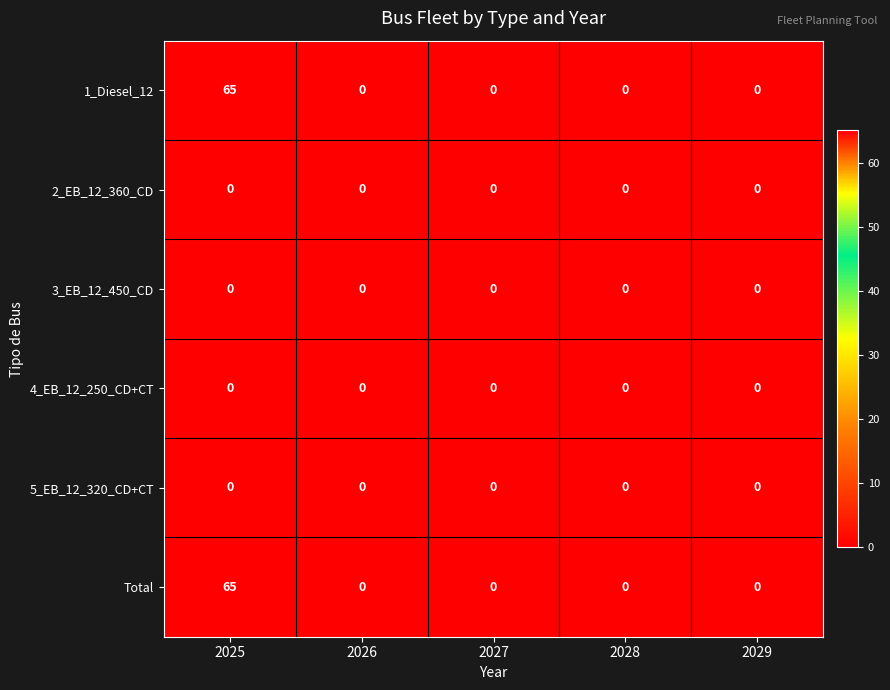

What is the difference between the maximum and minimum values in the 1_Diesel_12 series?

65